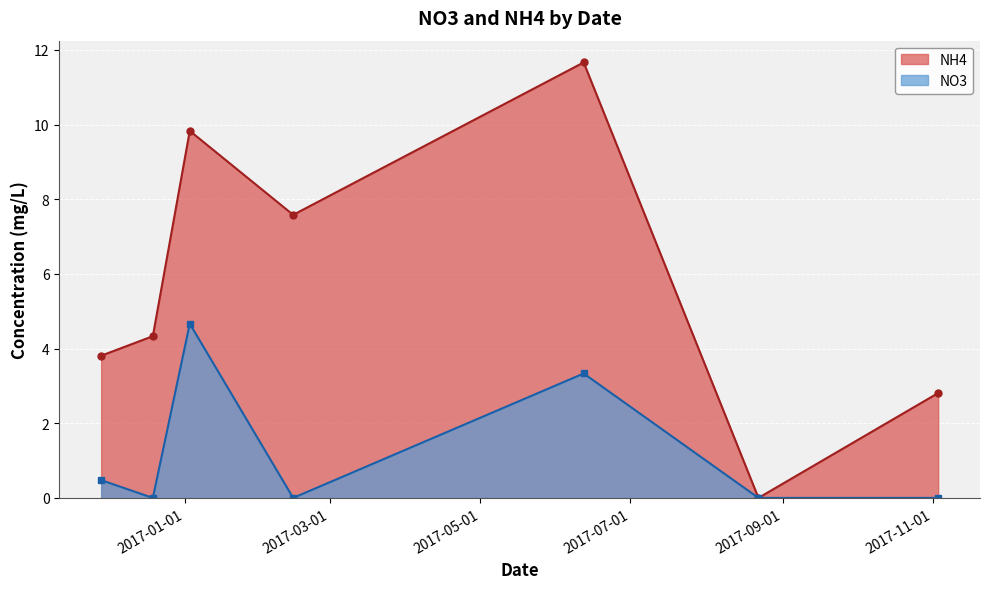

List the series in order of their overall mean, highest first.

NH4, NO3